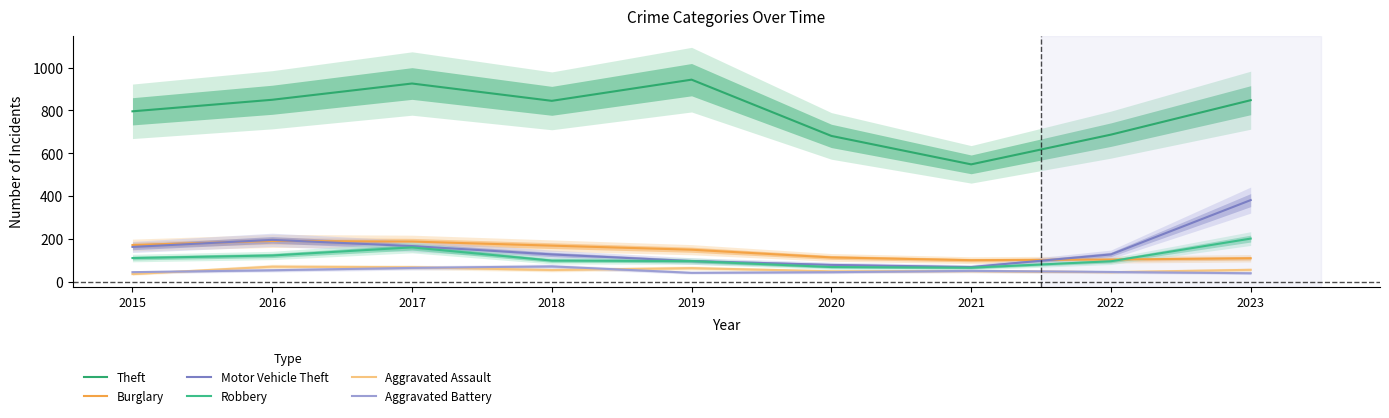

Rank the series at 2016 from lowest to highest value.

Aggravated Battery, Aggravated Assault, Robbery, Burglary, Motor Vehicle Theft, Theft